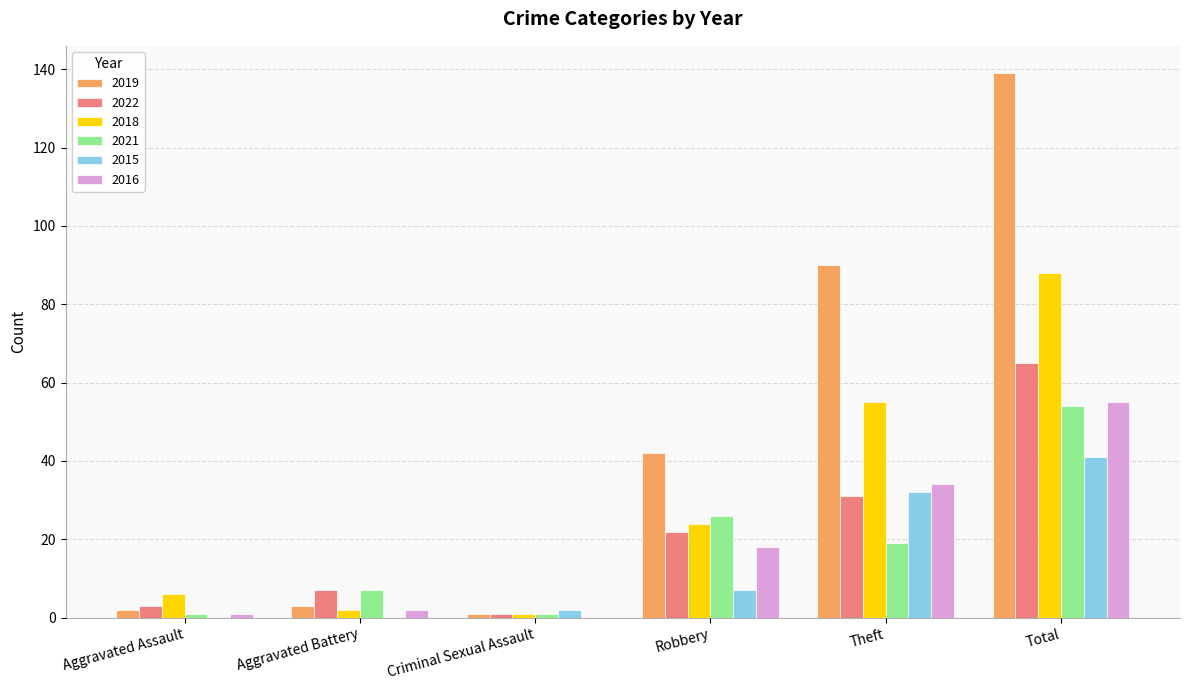

At which label is 2018 closest to 44?

Theft